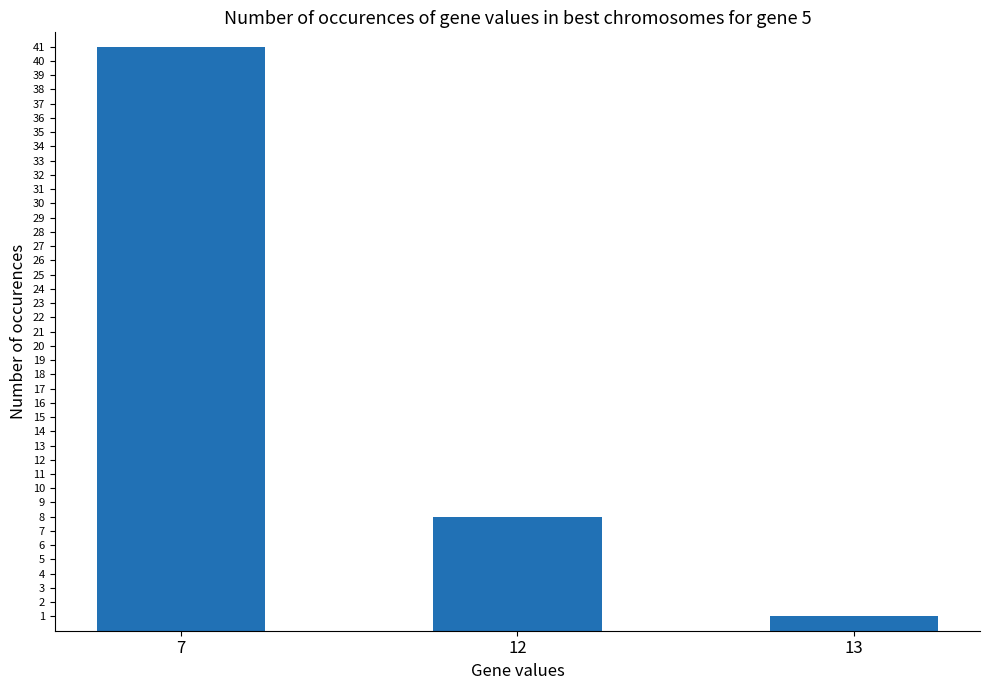

How many categories are shown in the chart?

3